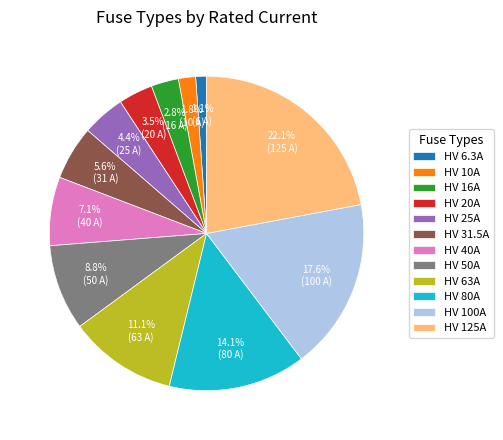

To the nearest percent, what is the difference between the largest and smallest slice percentages?

21%